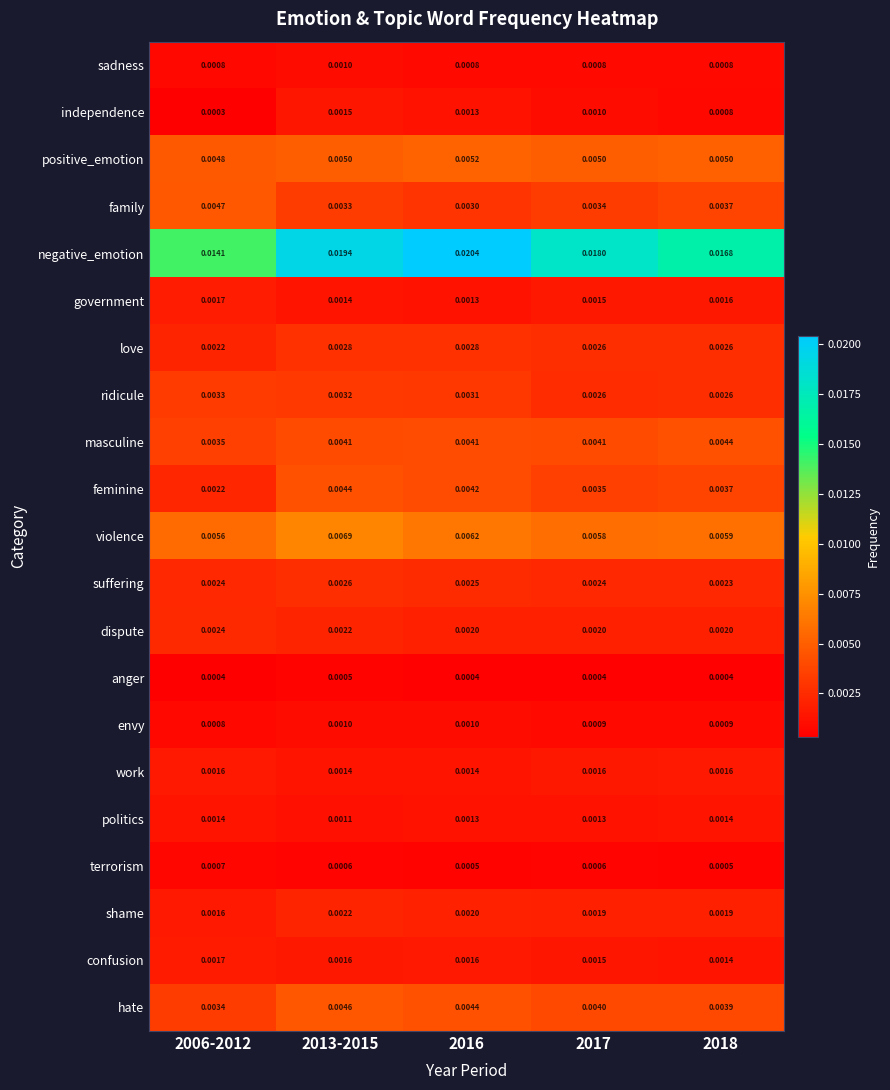

Which series changed the most between 2013-2015 and 2018?

negative_emotion